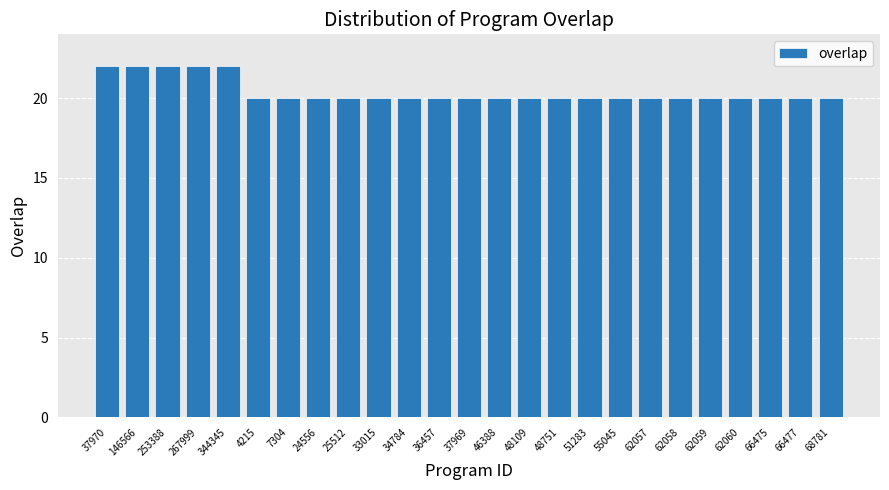

How many categories are shown in the chart?

25